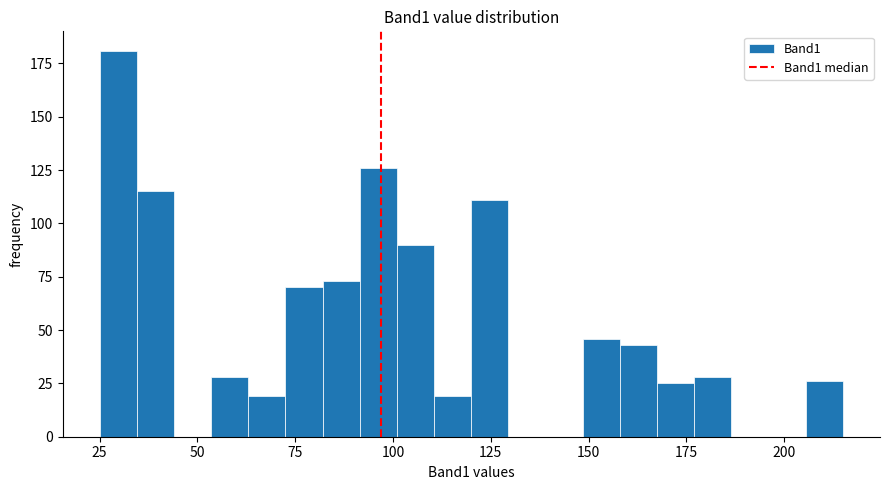

Around what value on the x-axis is the tallest bar? Give the approximate position of its centre, as read against the axis.

30